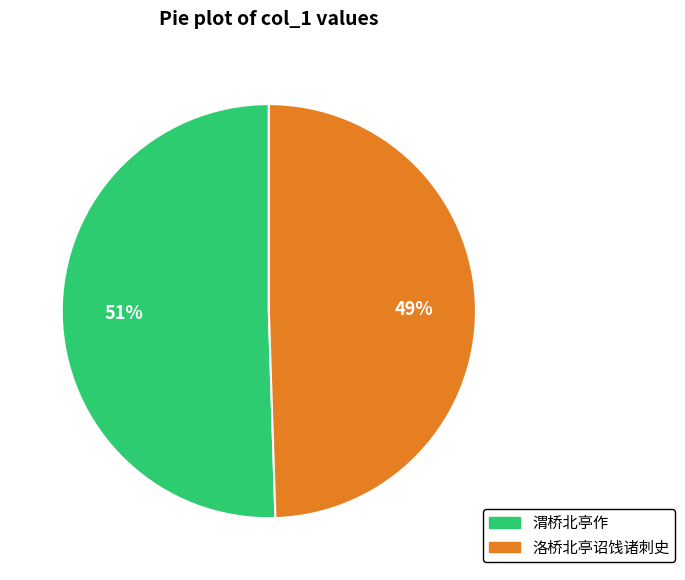

Is there any slice that represents more than half of the pie?

Yes